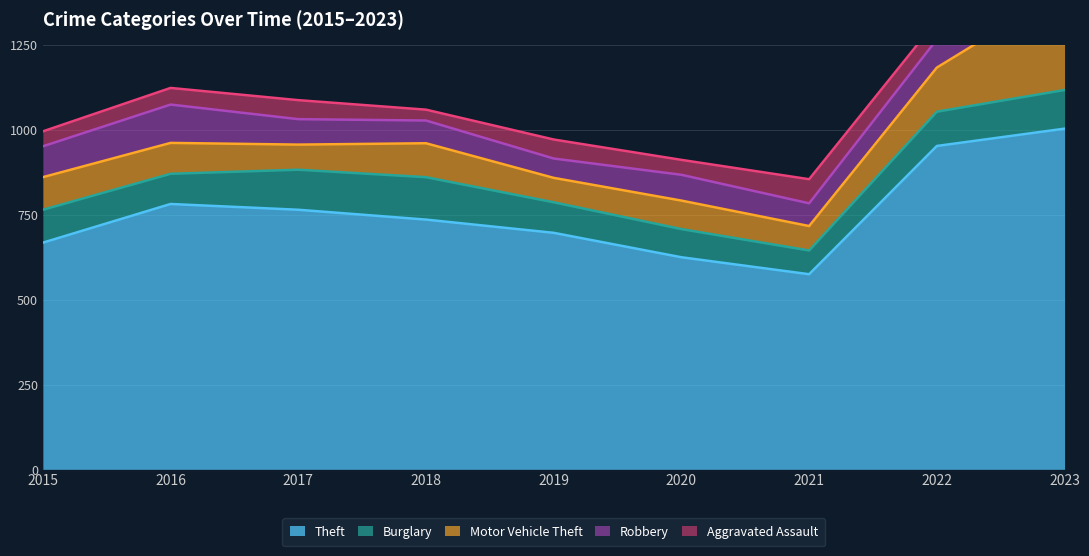

What is the difference between the second highest and minimum values in the Burglary series?

48